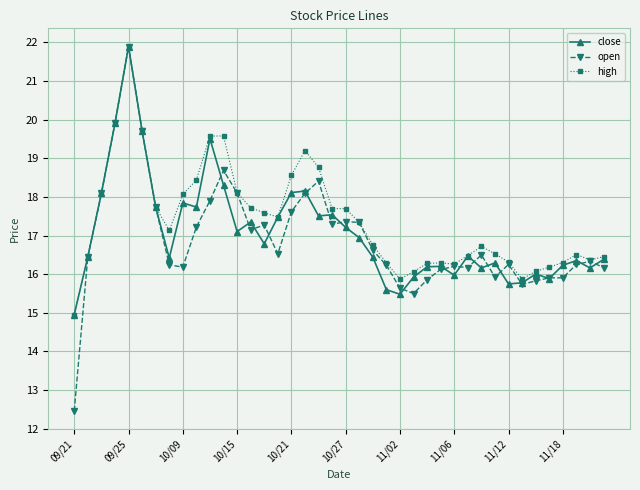

What is the value of the open point at the 21st from the left?

17.4